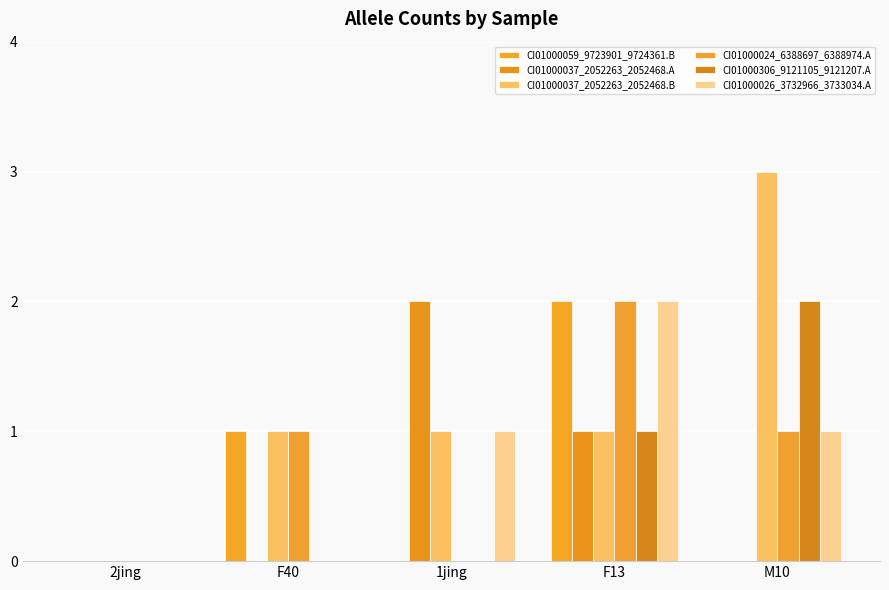

What is the average value of the CI01000037_2052263_2052468.B series?

1